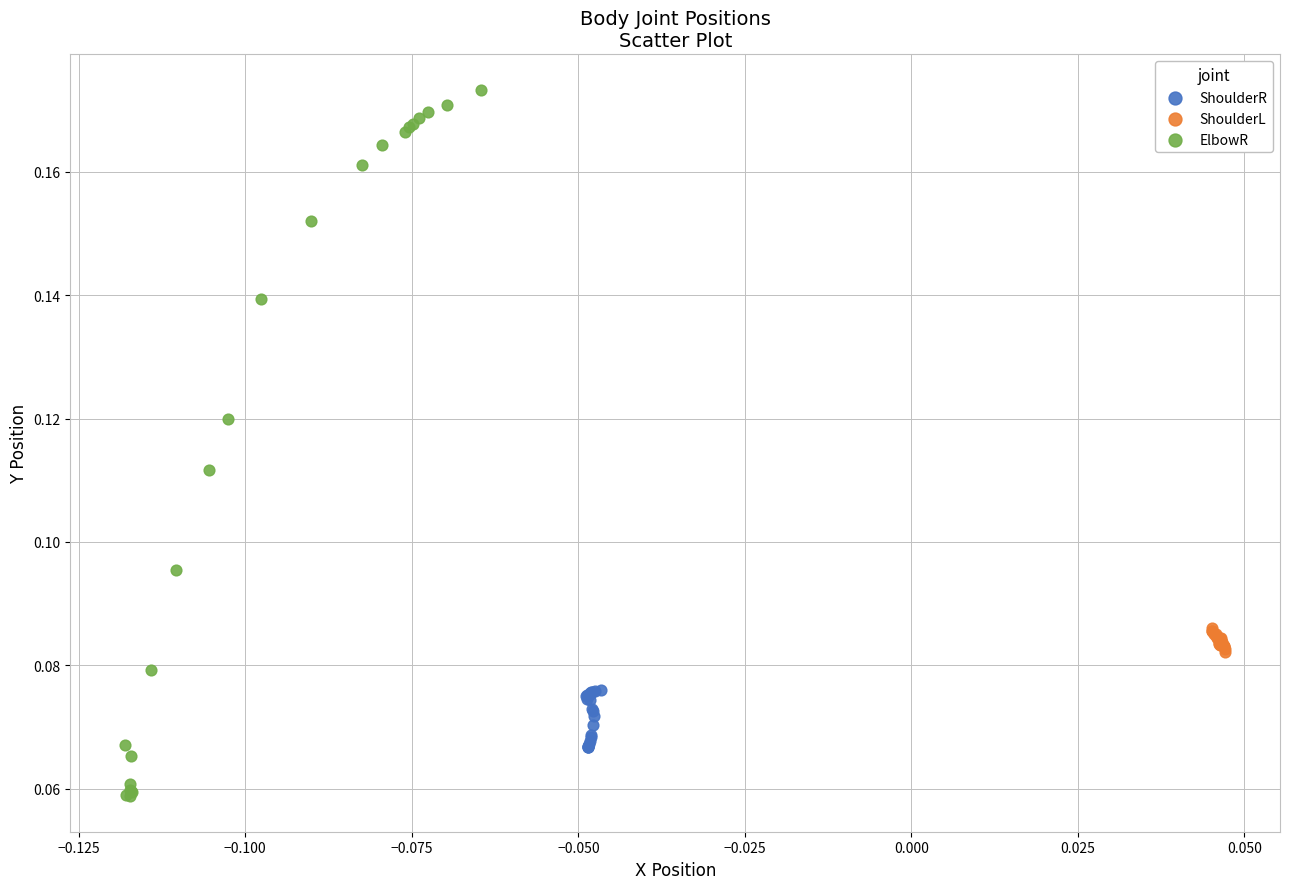

Which series has the largest Y range (max minus min)?

ElbowR